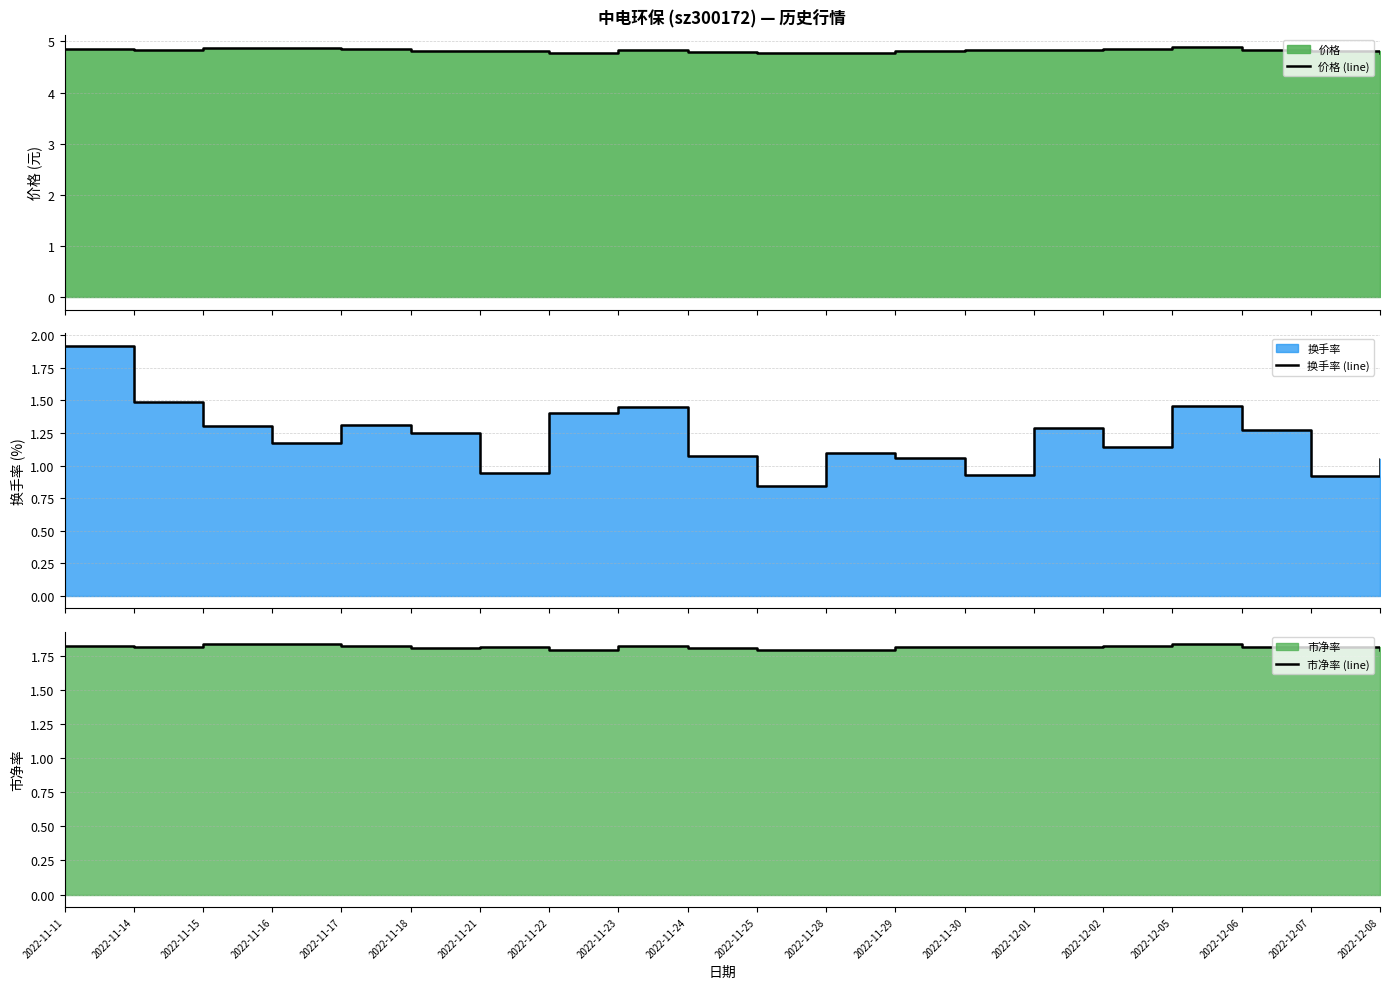

List the labels in order of 价格 (line) value, largest first.

2022-12-05, 2022-11-15, 2022-11-16, 2022-11-11, 2022-11-17, 2022-12-02, 2022-11-23, 2022-11-14, 2022-11-30, 2022-12-01, 2022-12-06, 2022-11-21, 2022-11-29, 2022-12-07, 2022-11-18, 2022-11-24, 2022-11-22, 2022-11-25, 2022-11-28, 2022-12-08